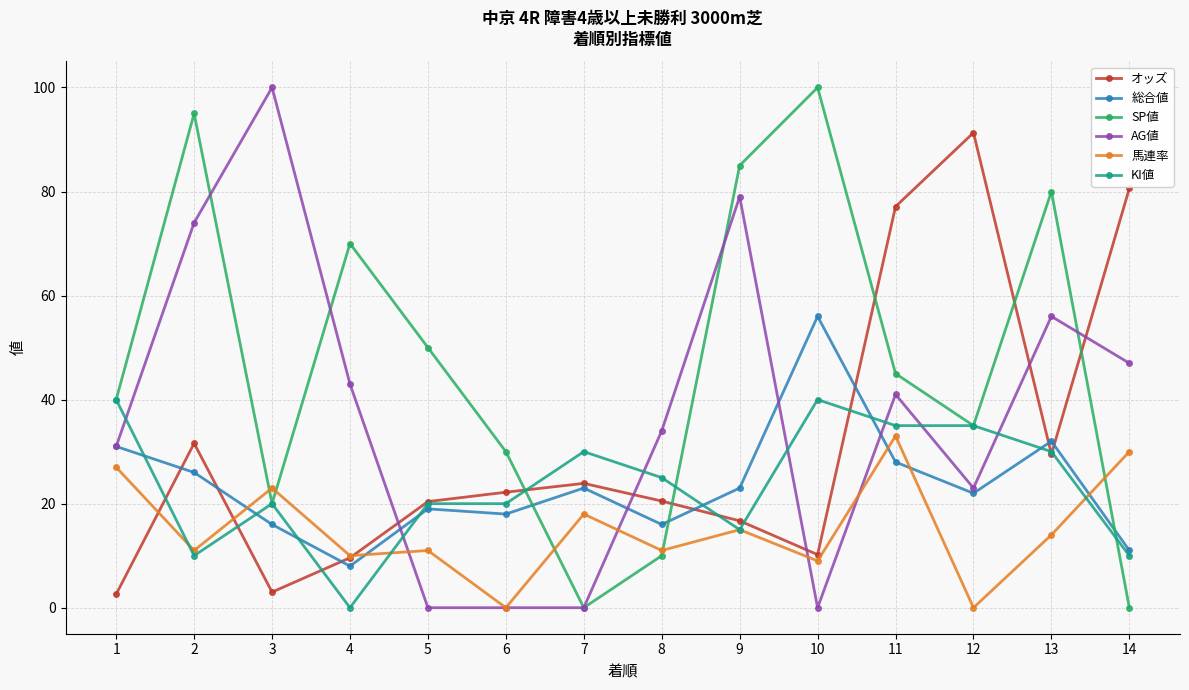

Count the number of categories in the chart.

14